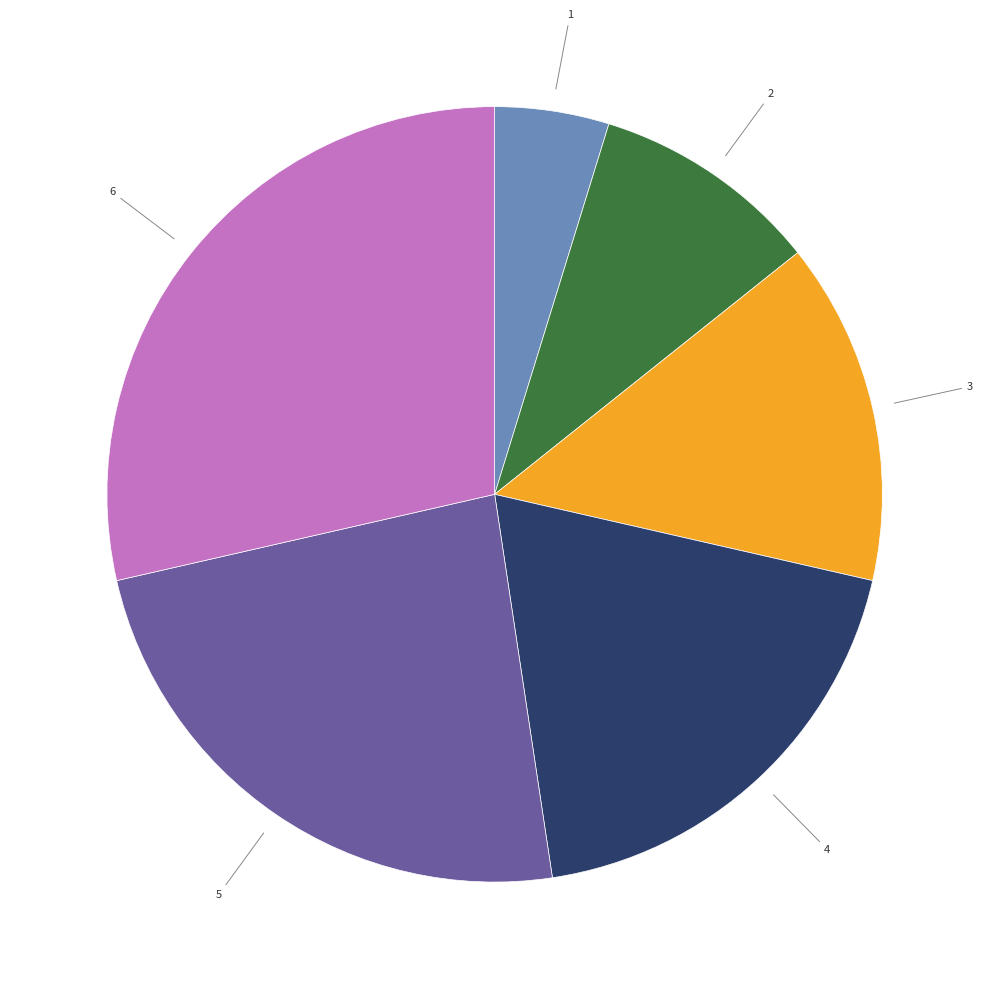

Is there any slice that represents more than half of the pie?

No